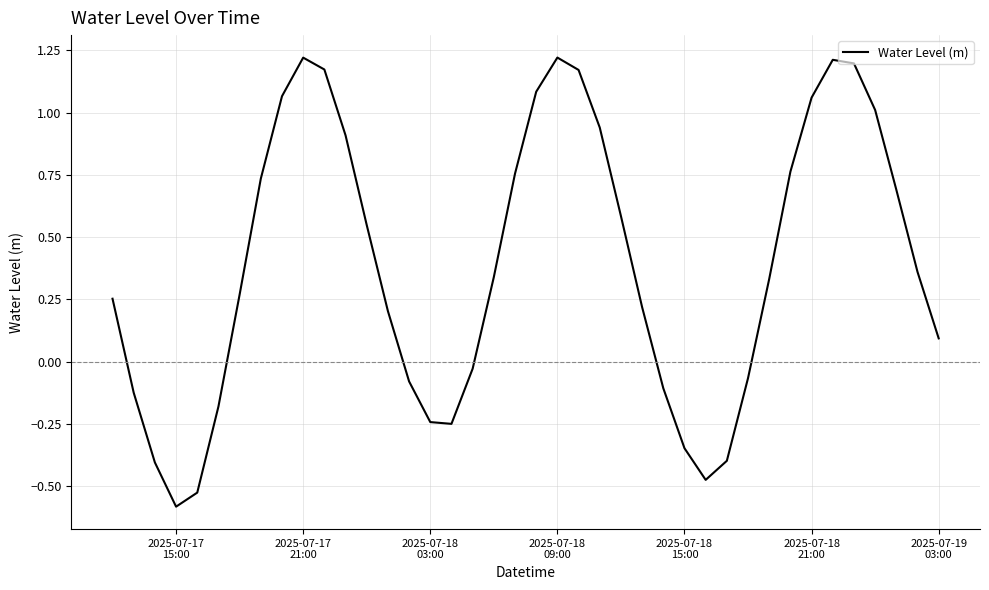

True or false: there are more than 2 points higher than both neighbors.

True